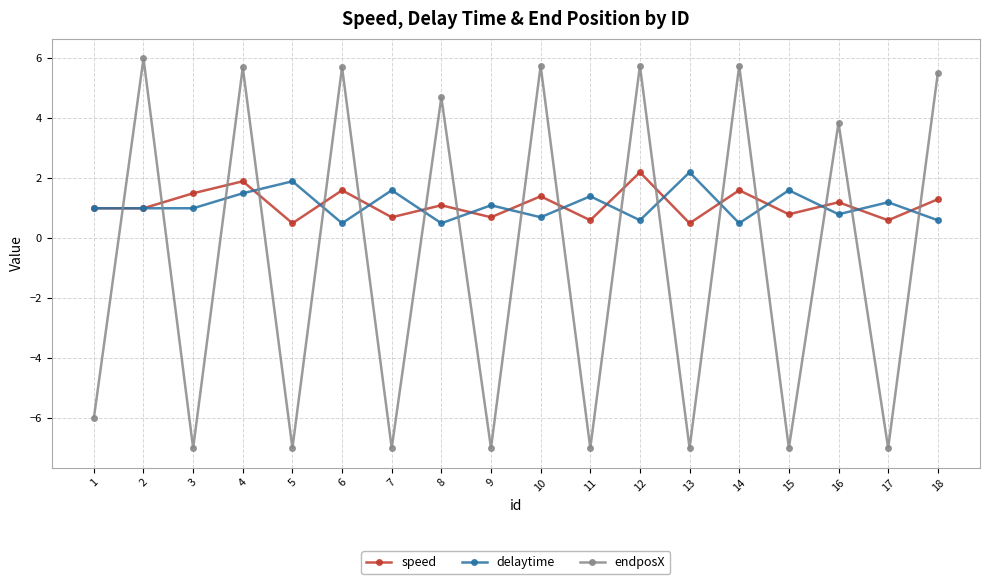

Which series ends up on top after the final intersection of delaytime and endposX?

endposX